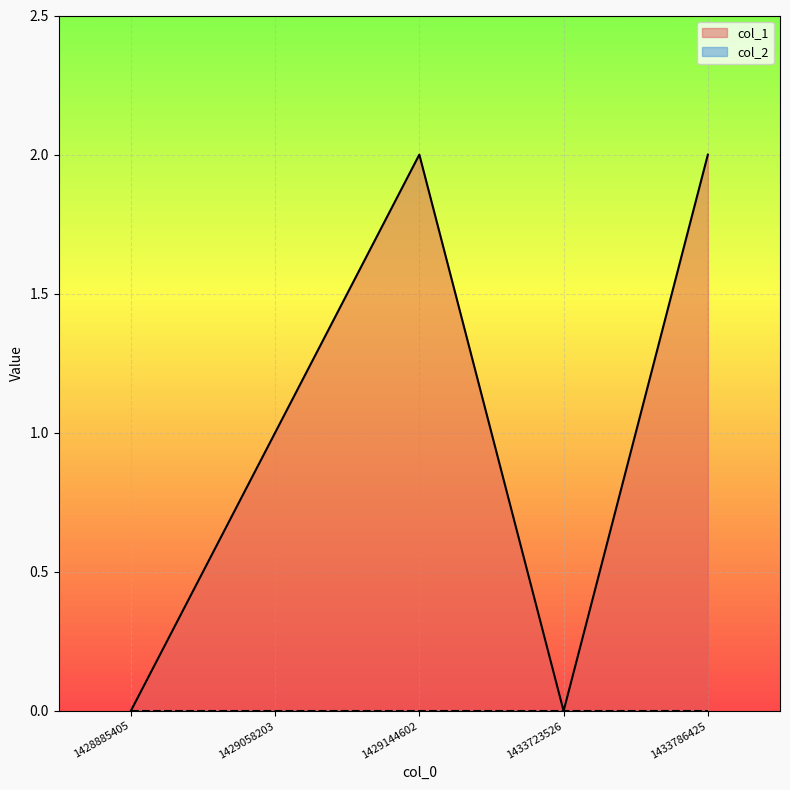

True or false: there are more than 2 points higher than both neighbors.

False